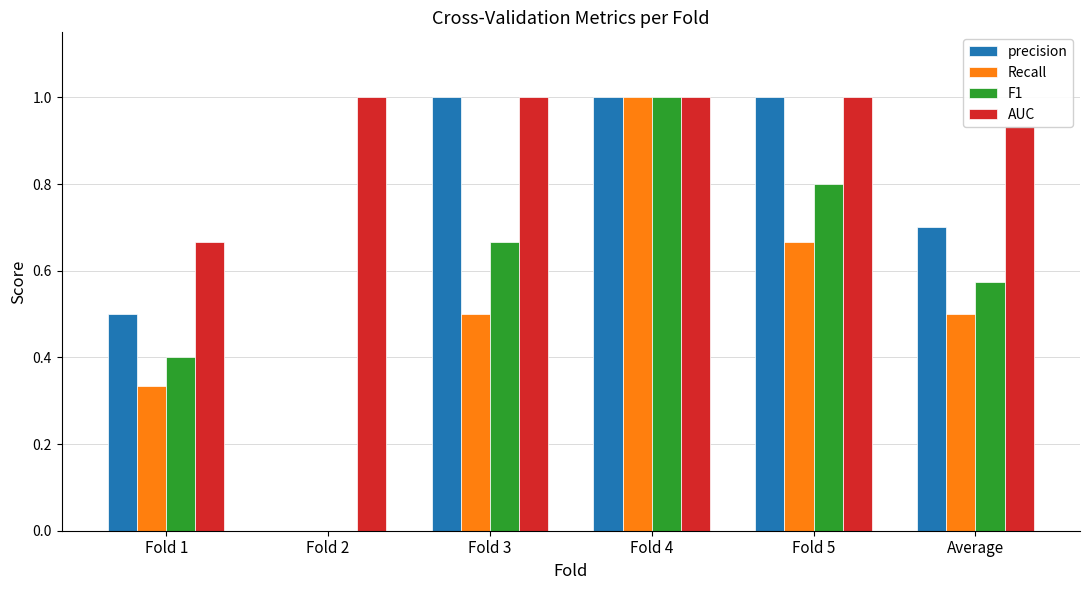

Is it true that Recall equals 0.2 at Fold 4?

False